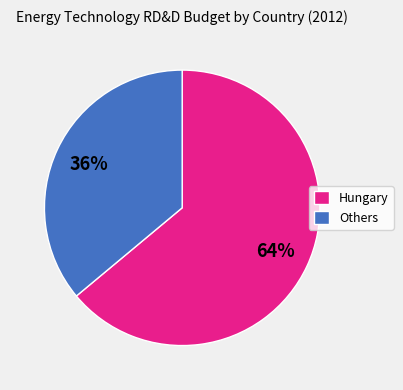

Approximately how many times larger is the value at Others compared to Hungary?

0.6